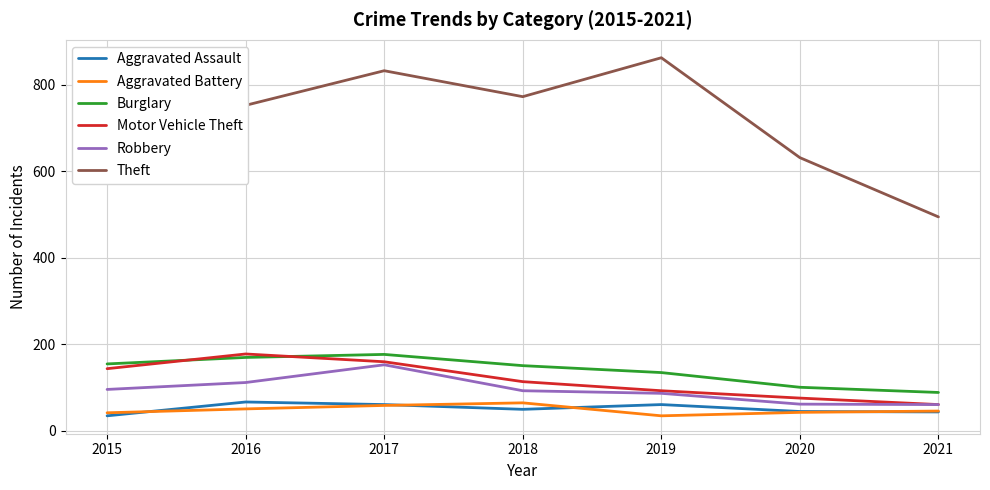

Which series changed the most between 2020 and 2021?

Theft